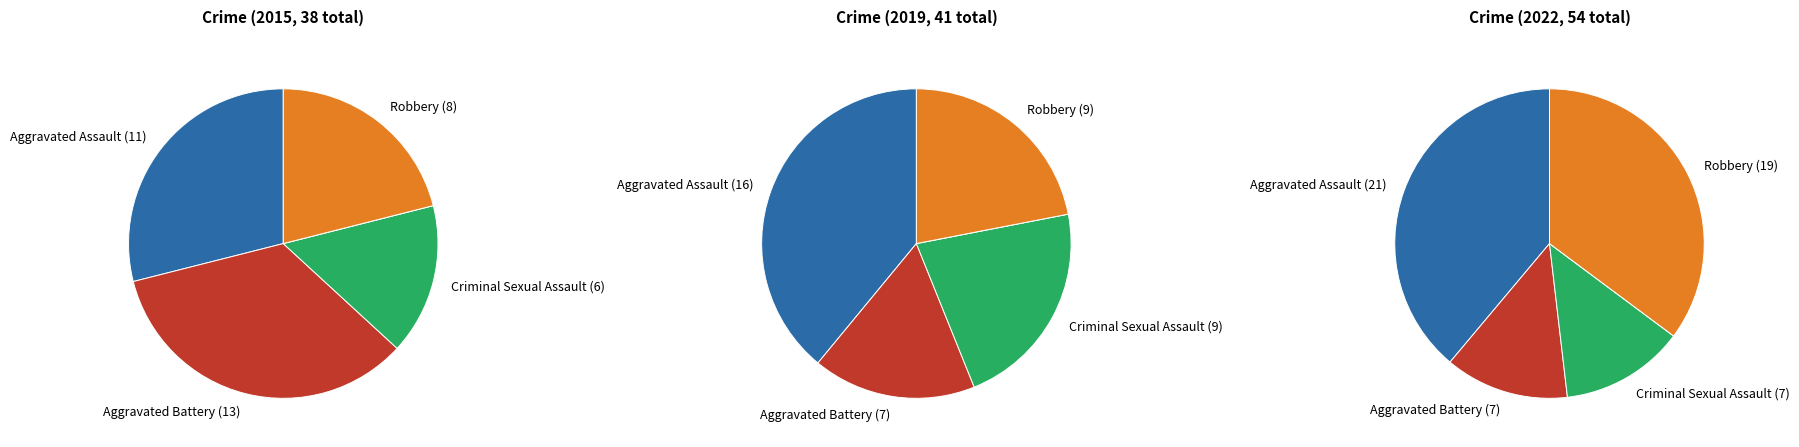

To the nearest percent, what is the difference between the Aggravated Battery and Robbery slice percentages?

22%